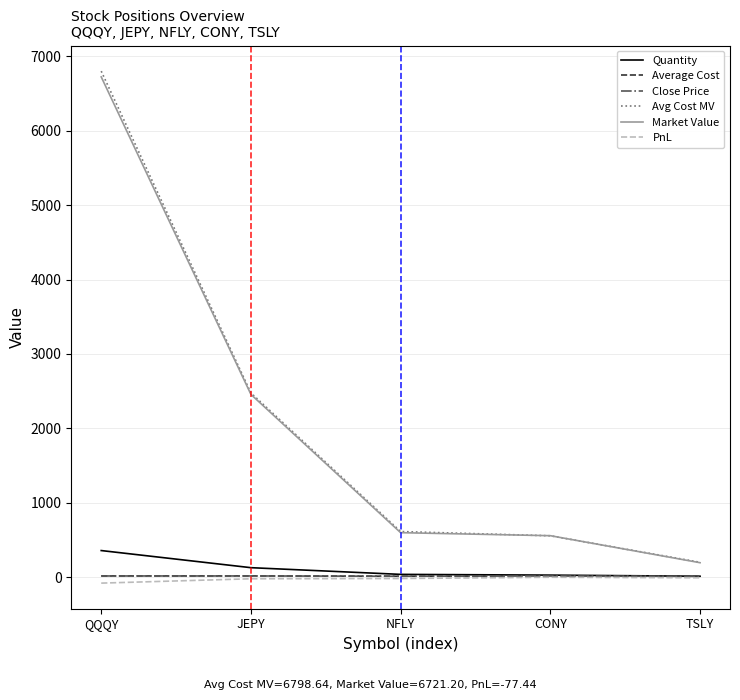

True or false: Market Value and Quantity cross at least once.

False